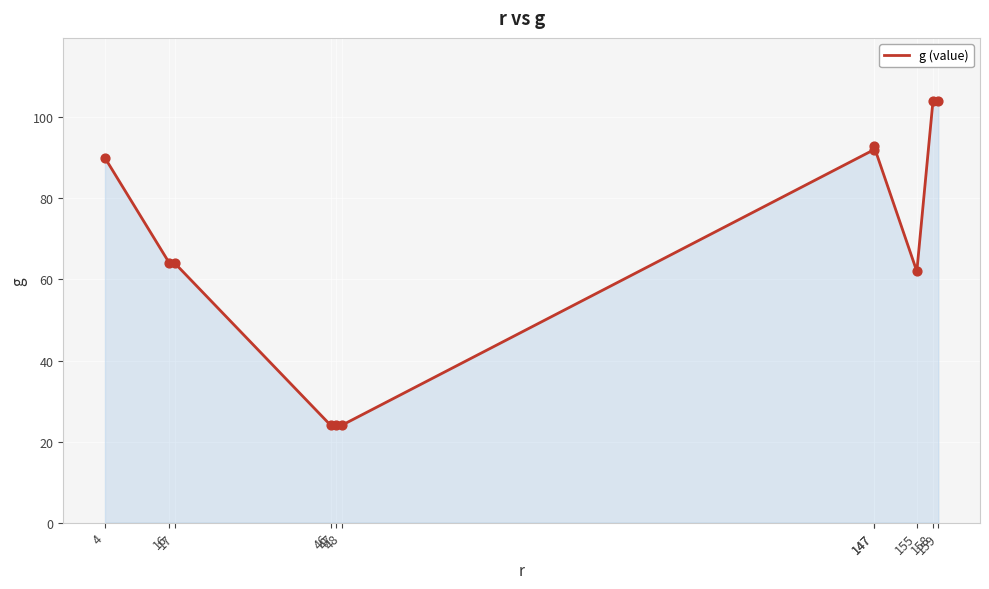

Between 158 and 155, which is larger?

158